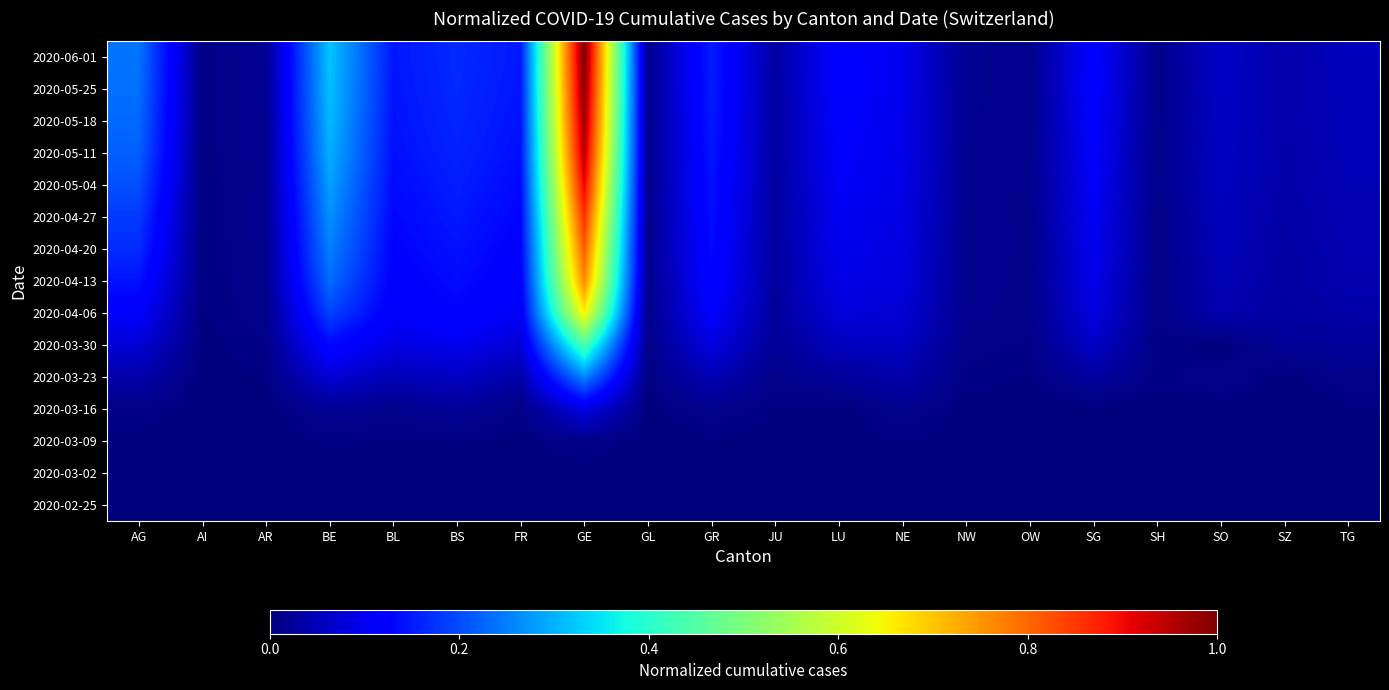

How many distinct data groups are displayed?

15